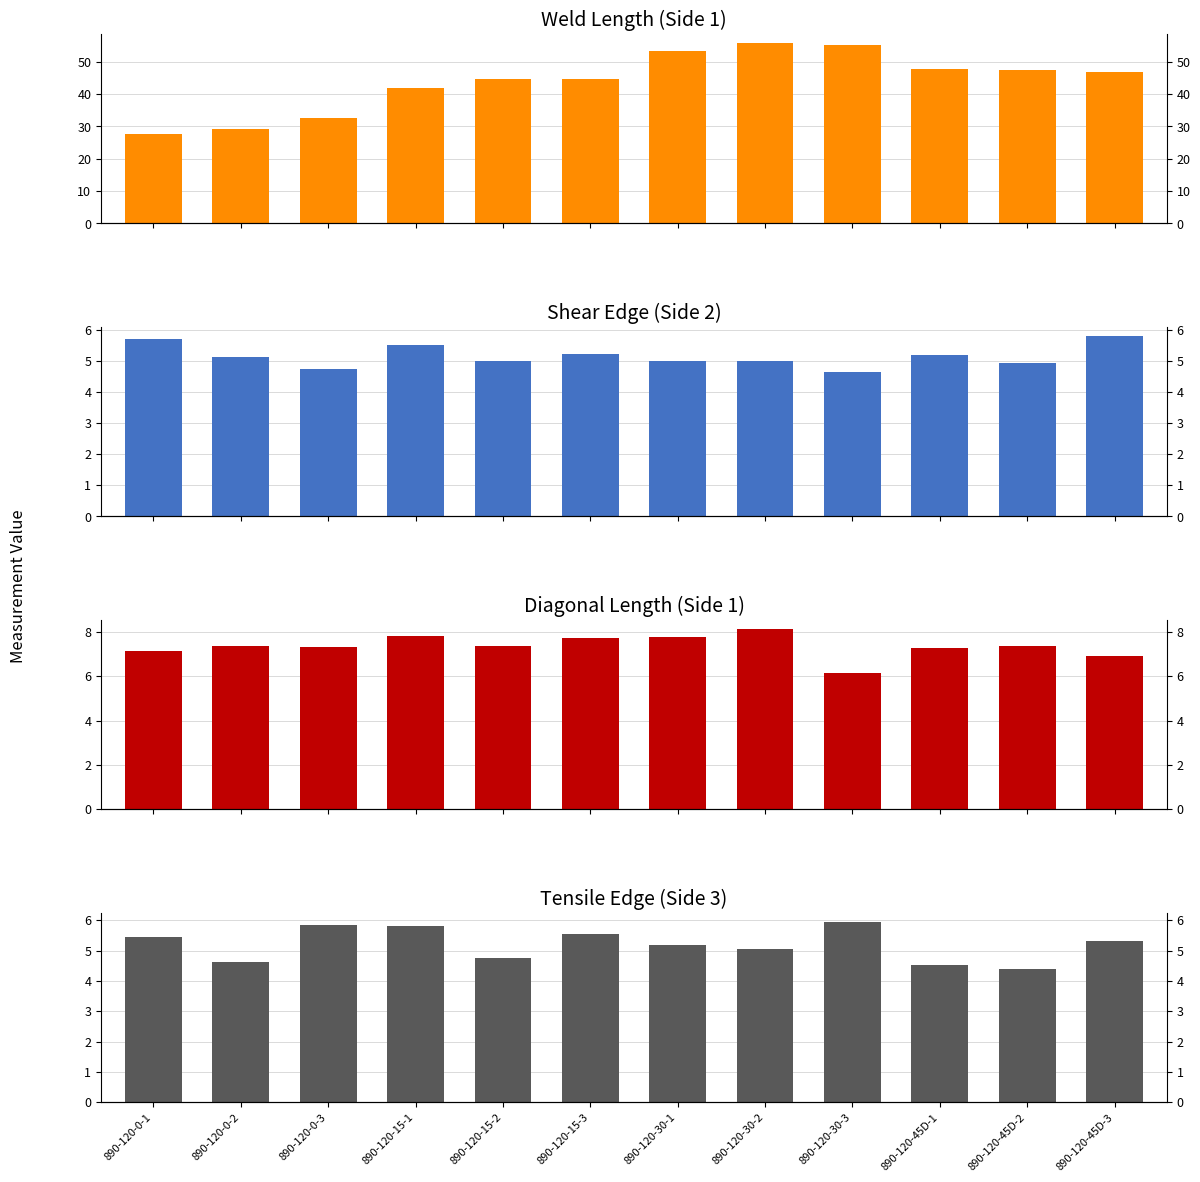

Which has a higher value, 890-120-45D-3 or 890-120-15-1?

890-120-45D-3